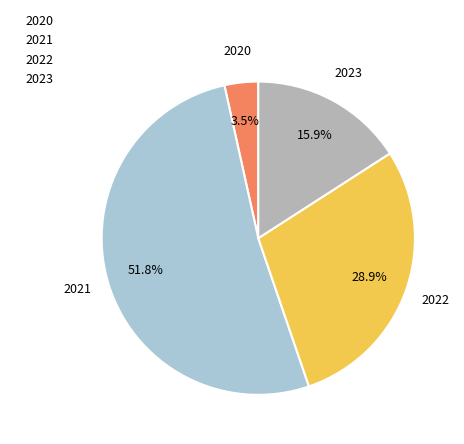

How many segments does this pie chart have?

4